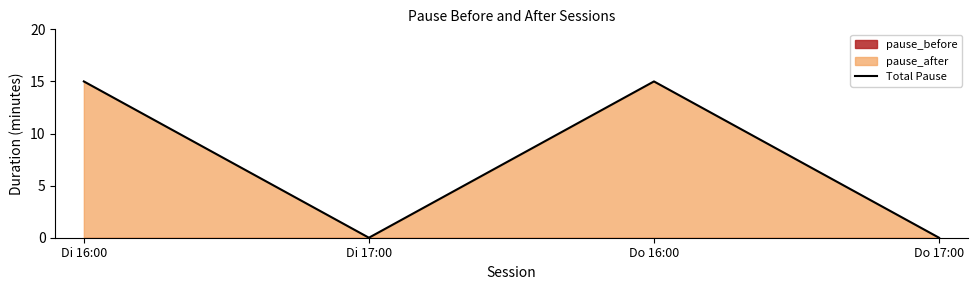

List the labels in order of value, smallest first.

Di 17:00, Do 17:00, Di 16:00, Do 16:00